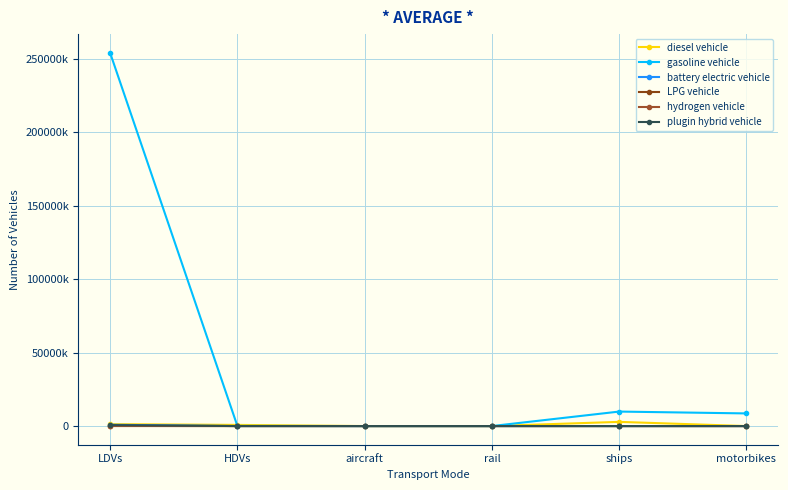

Does the chart have visible grid lines?

Yes